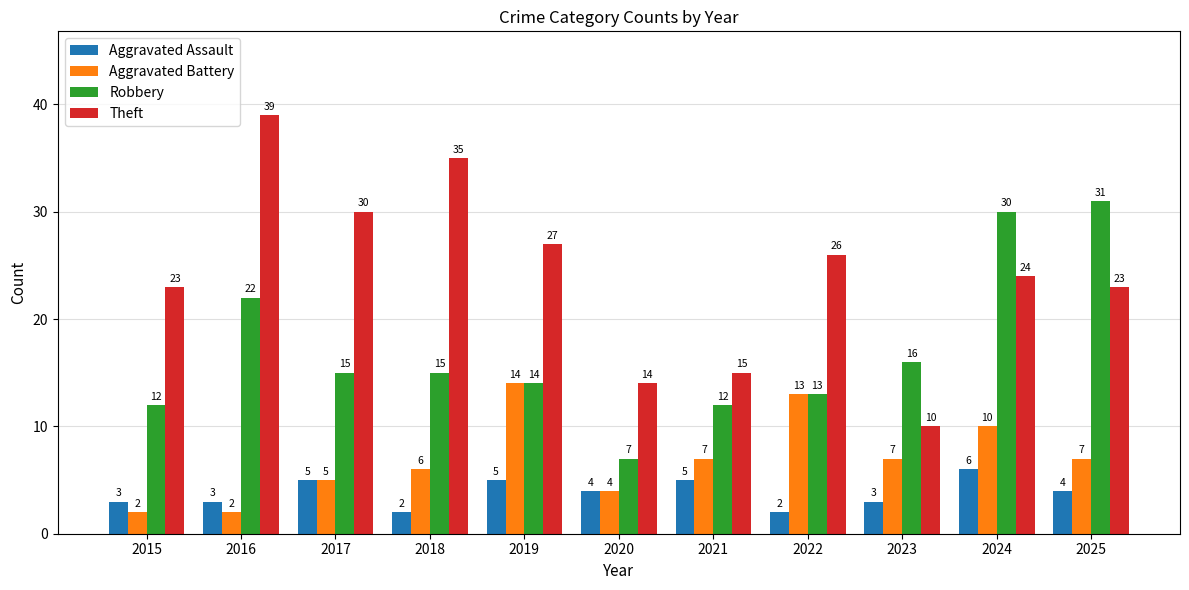

Reading left to right, what are all the values shown in this chart?

Aggravated Assault: 3	3	5	2	5	4	5	2	3	6	4
Aggravated Battery: 2	2	5	6	14	4	7	13	7	10	7
Robbery: 12	22	15	15	14	7	12	13	16	30	31
Theft: 23	39	30	35	27	14	15	26	10	24	23